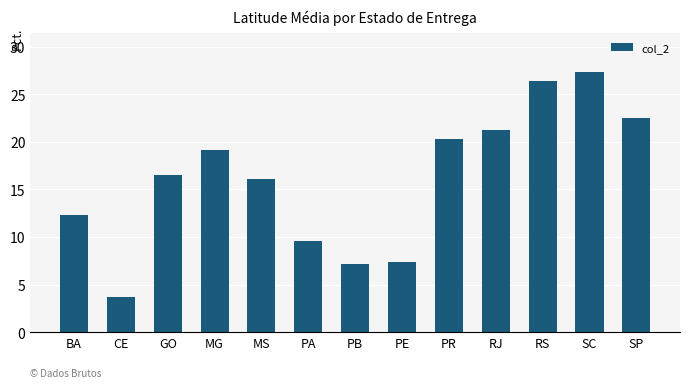

Approximately how many times larger is the value at GO compared to PR?

0.8